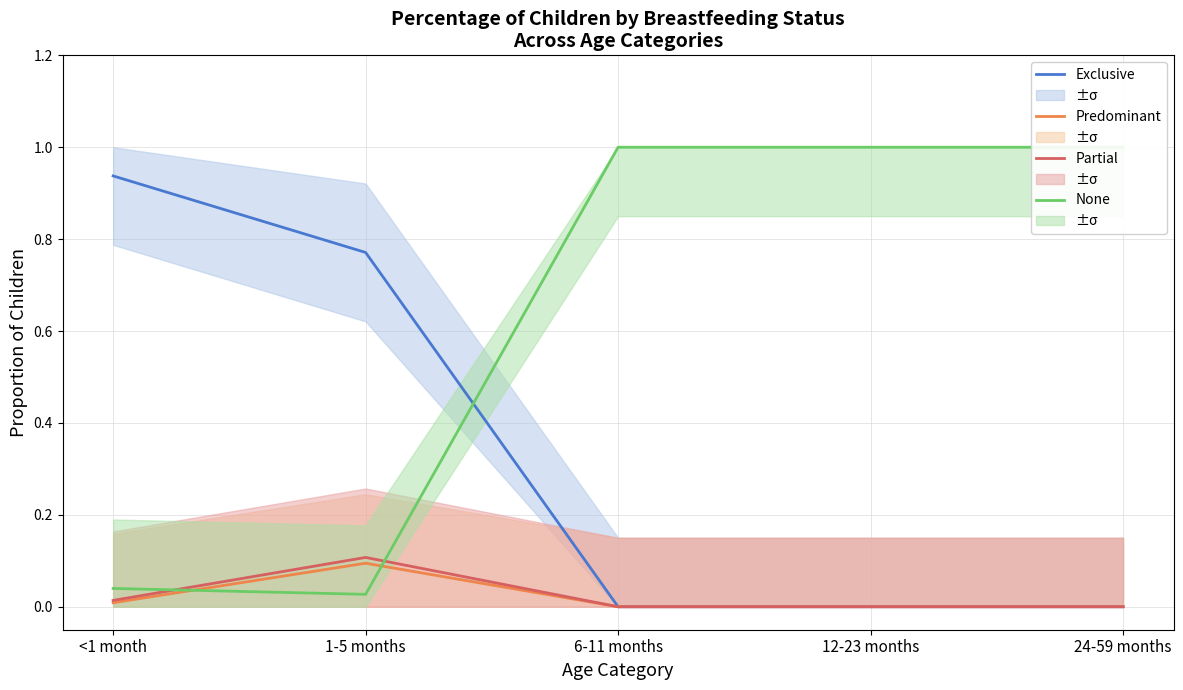

What is the average value of the None series?

0.6